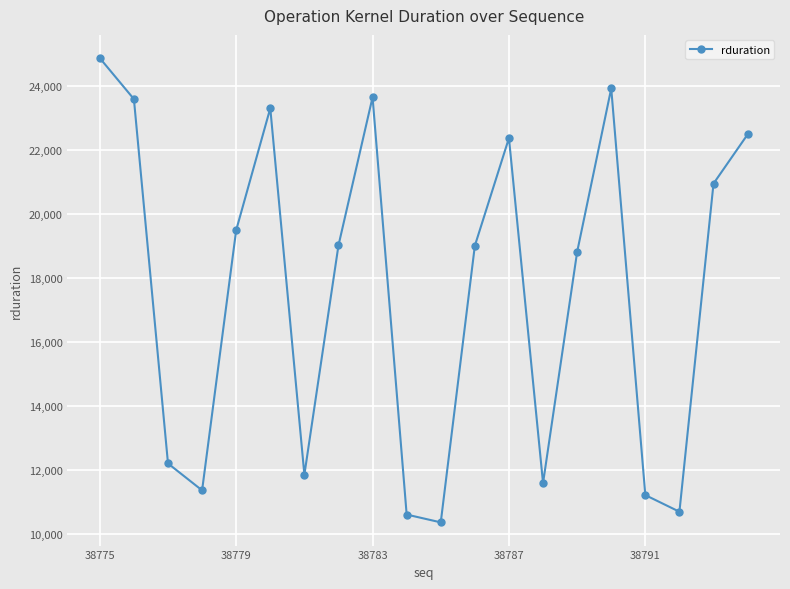

What is the average value?

17571